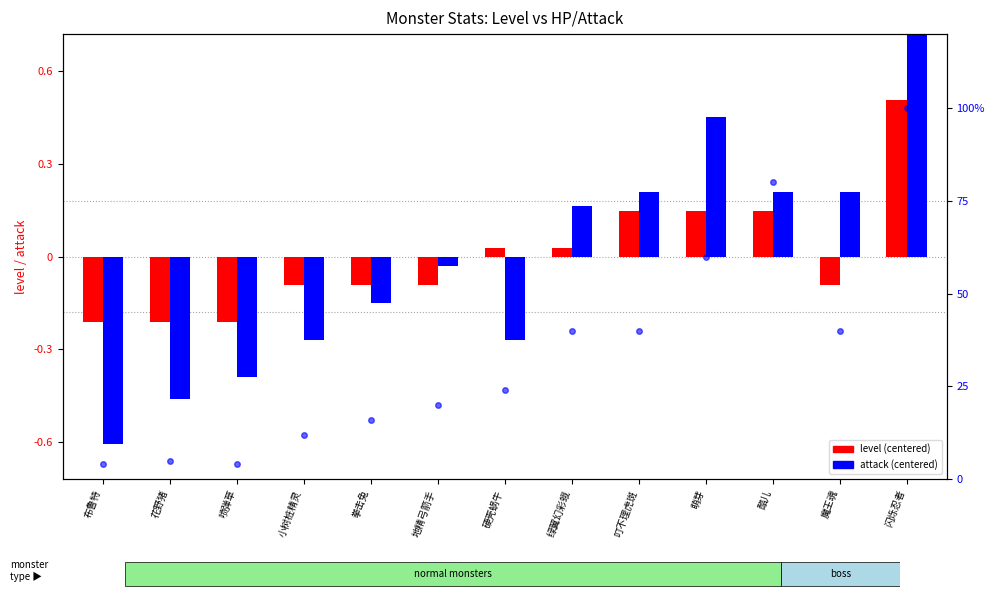

How many values in attack (centered) are below zero?

7